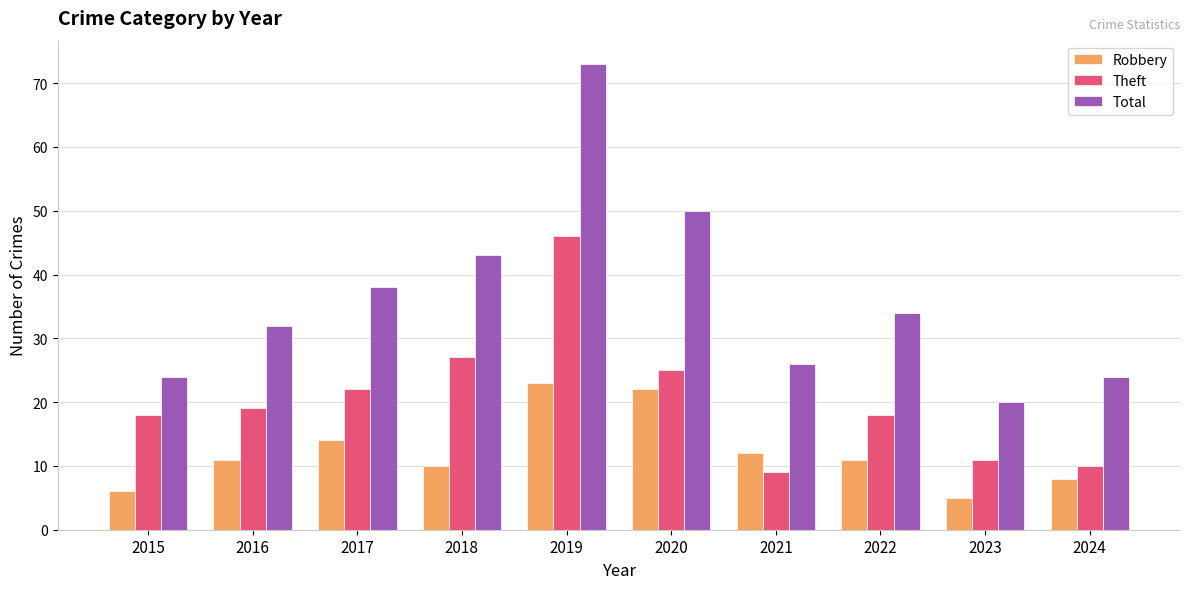

What is the value of the Theft bar at the 9th from the left?

11